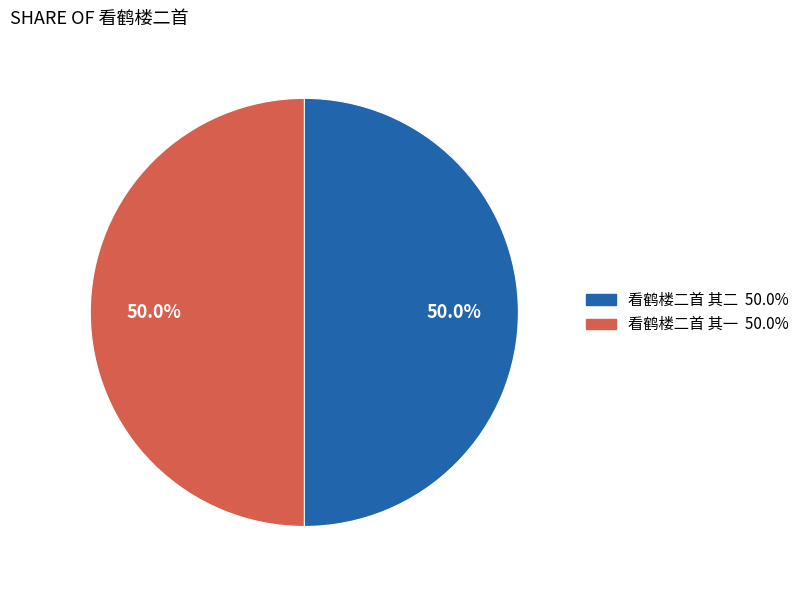

Do 看鹤楼二首 其一 and 看鹤楼二首 其二 together represent more than half of the pie?

Yes